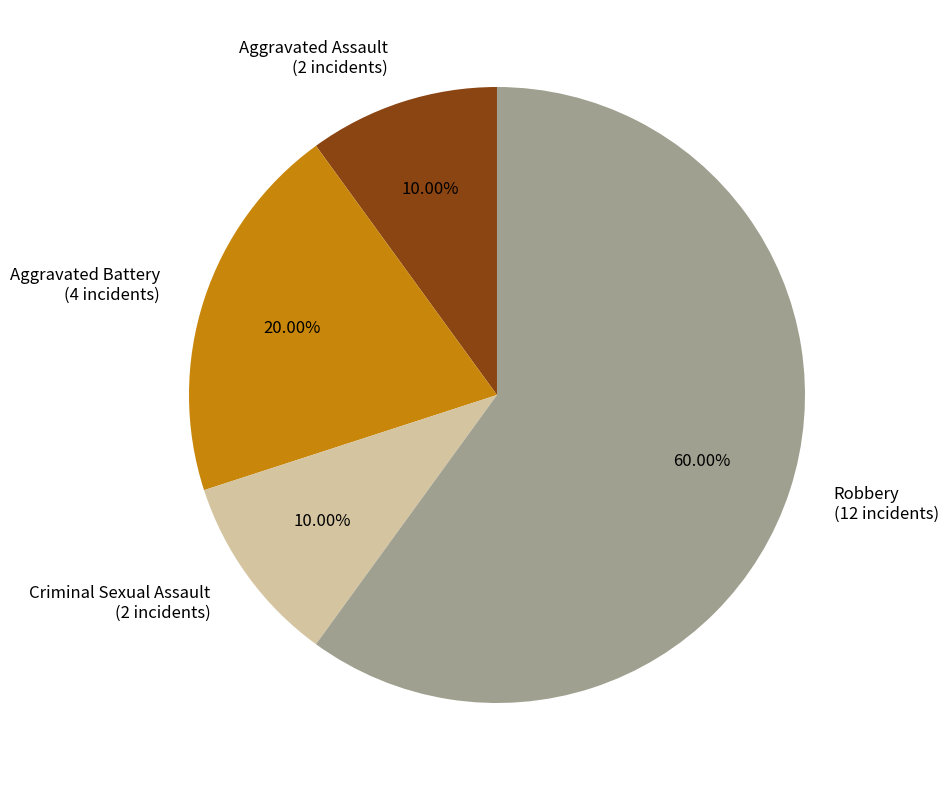

Is there a majority slice in this chart?

Yes